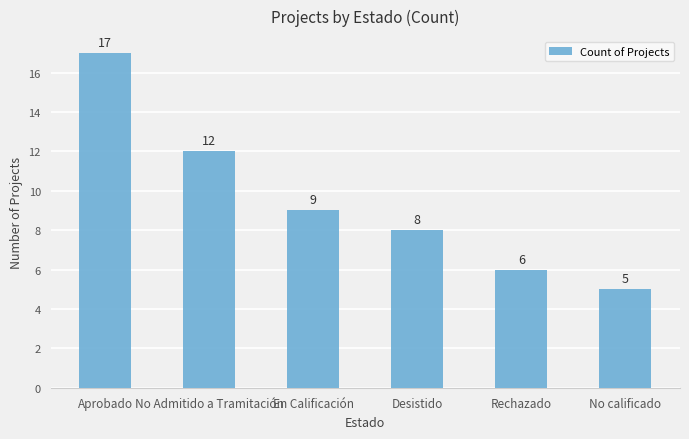

Reading left to right, what are all the values shown in this chart?

Aprobado=17	No Admitido a Tramitación=12	En Calificación=9	Desistido=8	Rechazado=6	No calificado=5